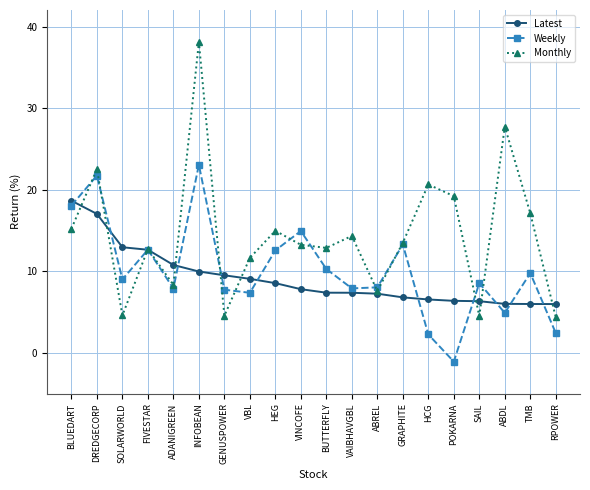

What value does the Latest series have at POKARNA?

6.4